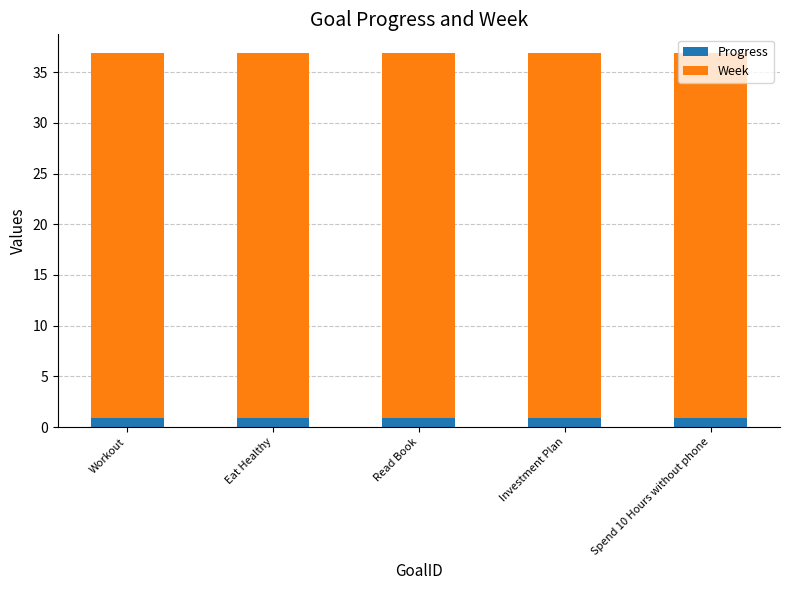

The Progress series shows 0.9 at Workout. True or false?

True